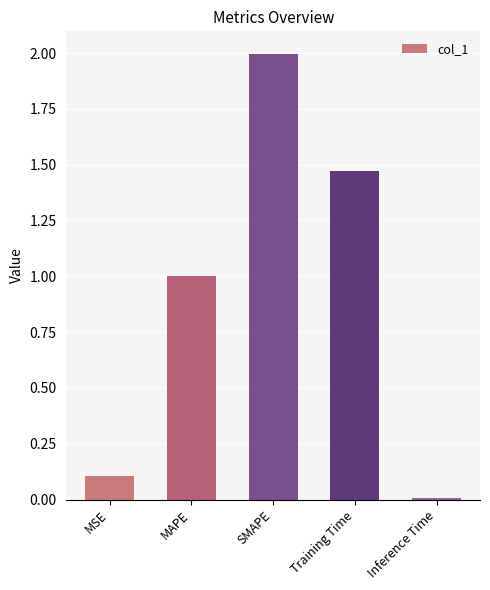

The value at MSE is 0.1. True or false?

True